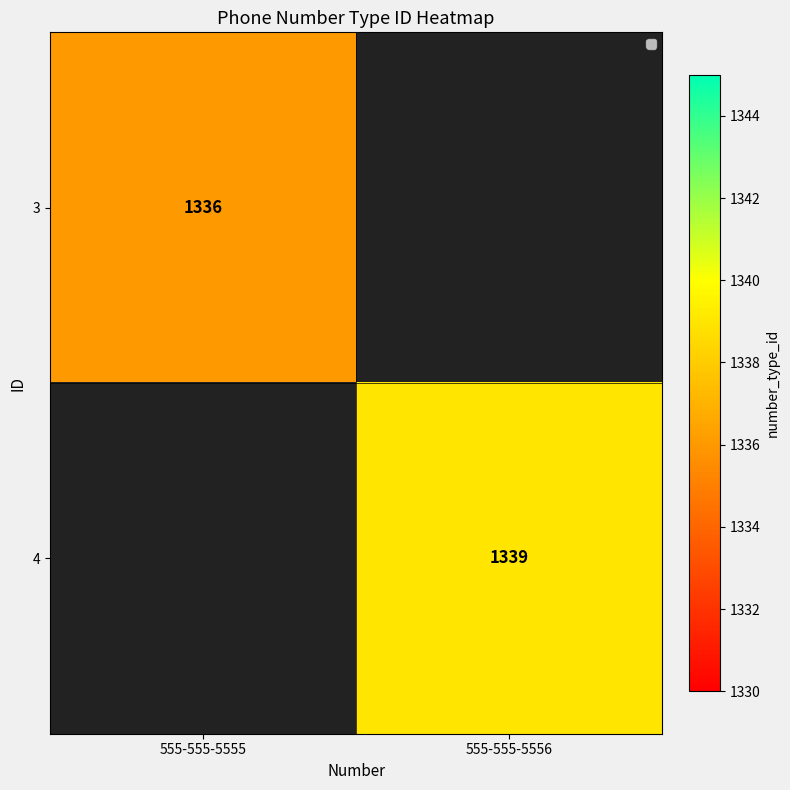

Is it true that 3 equals 1336 at 555-555-5555?

True